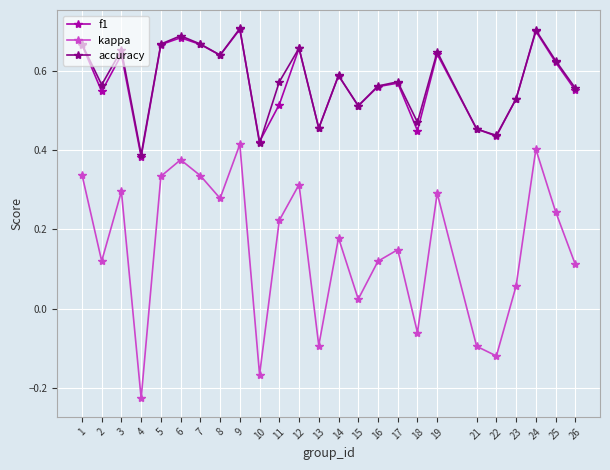

Does the chart have visible grid lines?

Yes